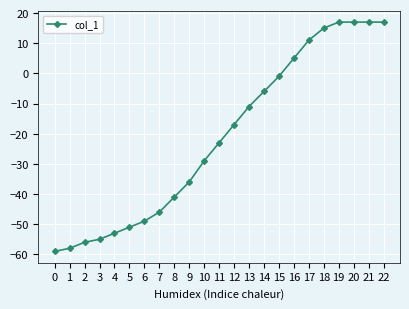

What is the average value?

-21